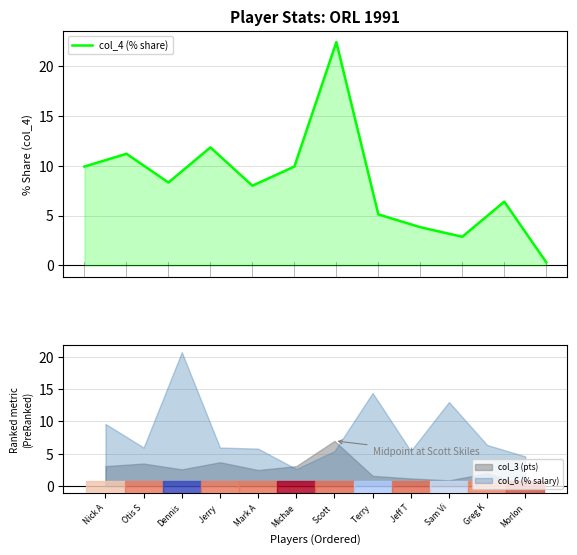

What is the label of the 3rd point from the left?

Dennis